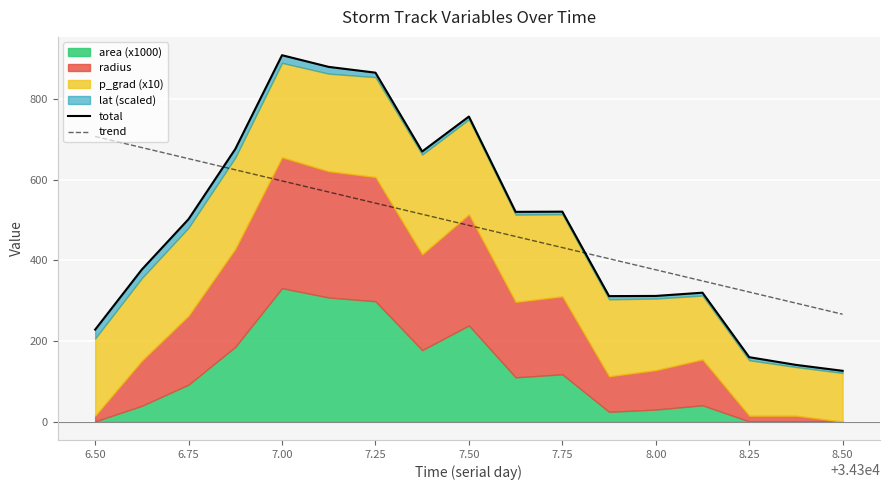

How many interior local valleys does the total series have?

3